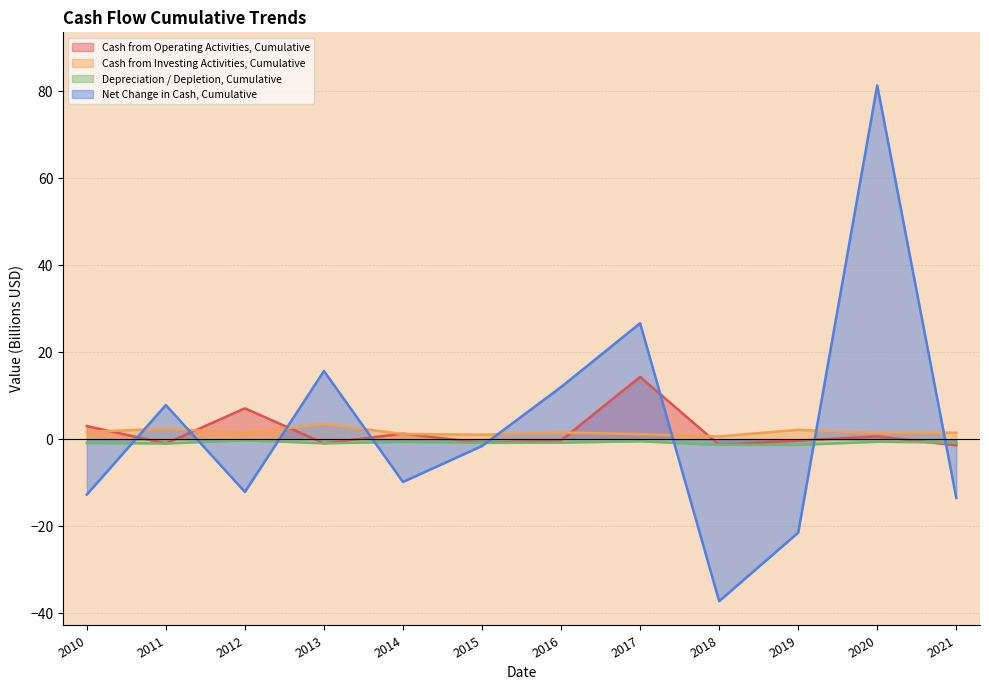

True or false: Cash from Investing Activities, Cumulative and Depreciation / Depletion, Cumulative intersect in this chart.

False